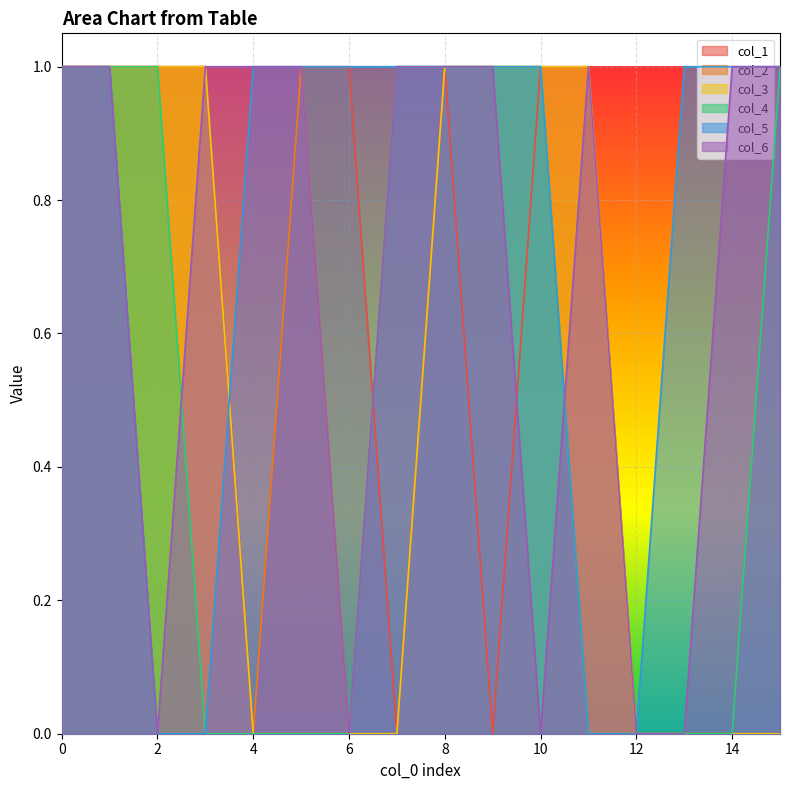

Reading left to right, transcribe all the data shown in this chart.

col_1: 0=1	1=1	2=1	3=1	4=0	5=1	6=1	7=0	8=1	9=0	10=1	11=1	12=0	13=0	14=0	15=0
col_2: 0=1	1=1	2=1	3=1	4=0	5=1	6=0	7=0	8=1	9=1	10=1	11=0	12=0	13=0	14=0	15=0
col_3: 0=1	1=1	2=1	3=1	4=0	5=0	6=0	7=0	8=1	9=1	10=1	11=1	12=0	13=0	14=0	15=0
col_4: 0=1	1=1	2=1	3=0	4=0	5=0	6=0	7=1	8=1	9=1	10=1	11=0	12=0	13=0	14=0	15=1
col_5: 0=1	1=1	2=0	3=0	4=1	5=1	6=1	7=1	8=1	9=1	10=1	11=0	12=0	13=1	14=1	15=1
col_6: 0=1	1=1	2=0	3=1	4=1	5=1	6=0	7=1	8=1	9=1	10=0	11=1	12=0	13=0	14=1	15=1